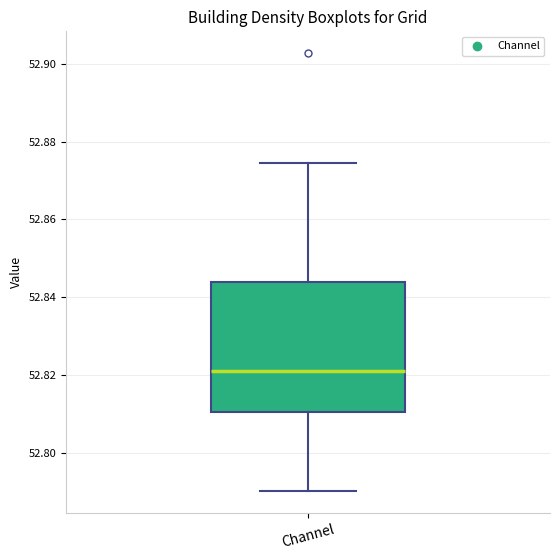

Read this box plot against the y-axis: the position of the median line, the range covered by the box, and the ends of both whiskers. The values are not printed on the chart, so give them approximately, as read against the axis.

median 52.820, box 52.810 to 52.844, whiskers 52.790 to 52.874